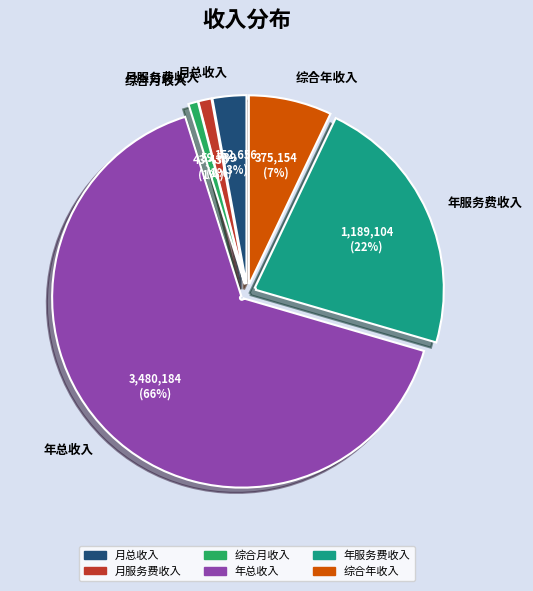

True or false: 年总收入 accounts for 59% of the total.

False